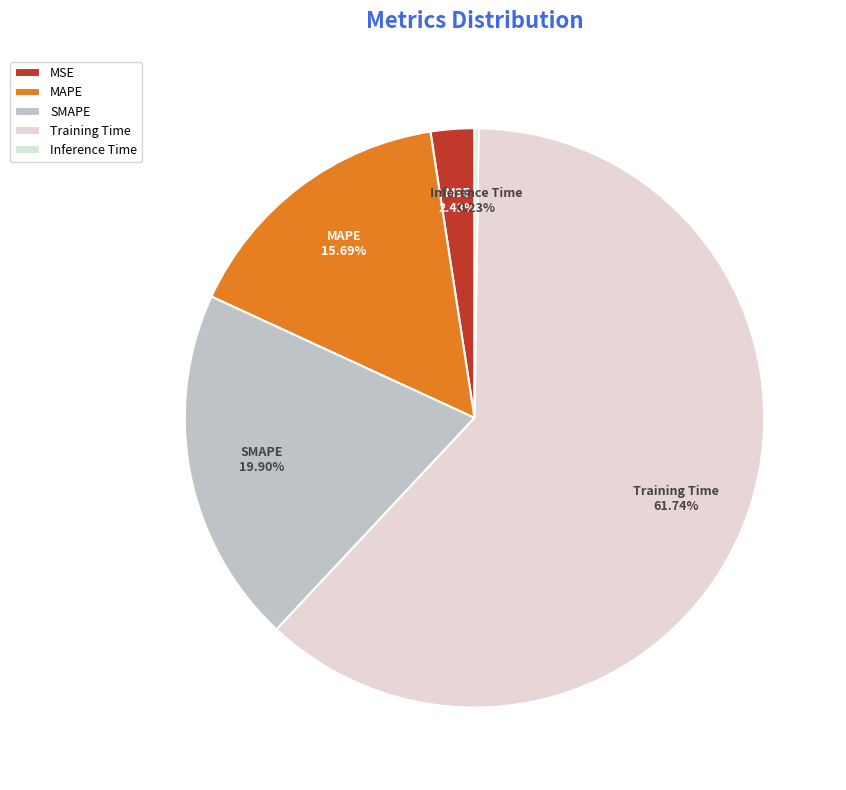

Which category has the biggest portion of the pie?

Training Time